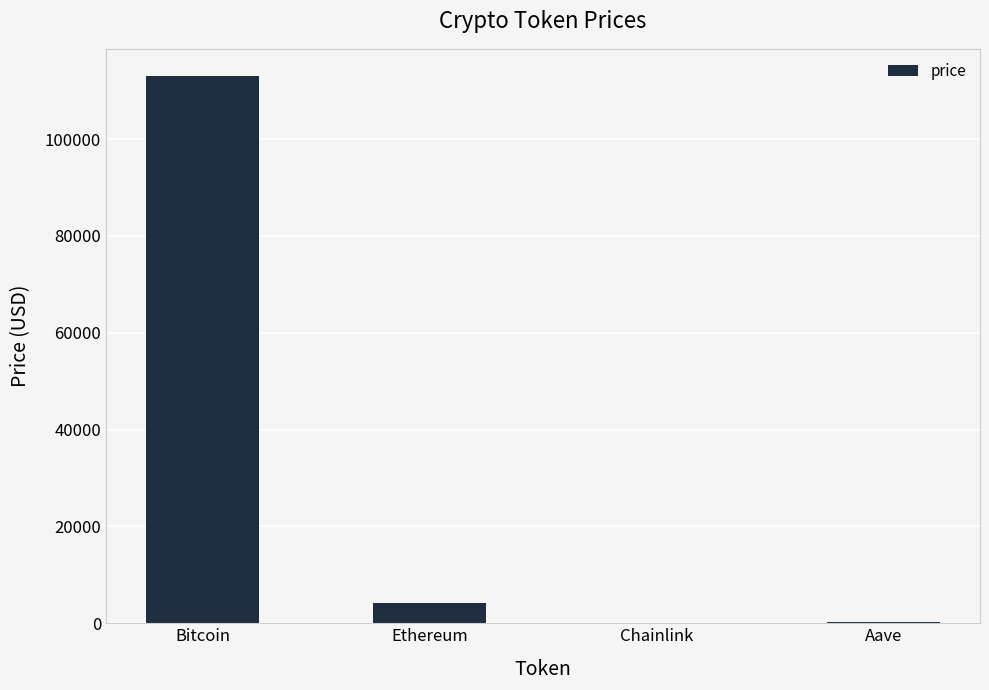

What is the sum of all values?

117469.6